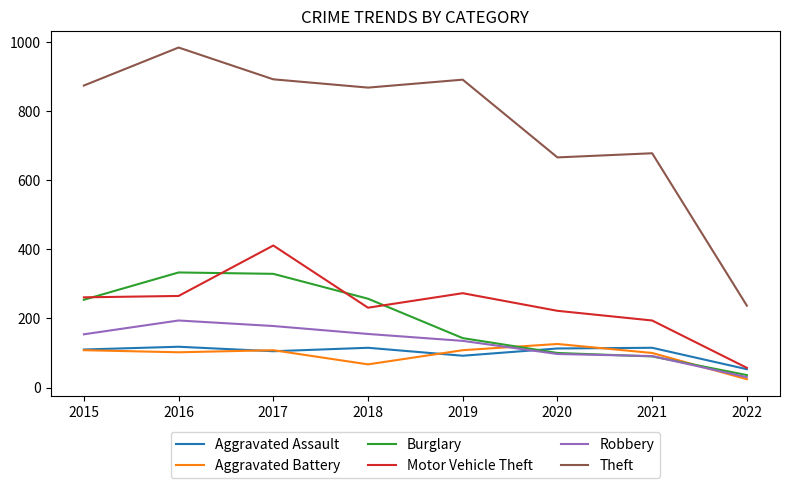

Which label corresponds to the largest value in the chart?

2016